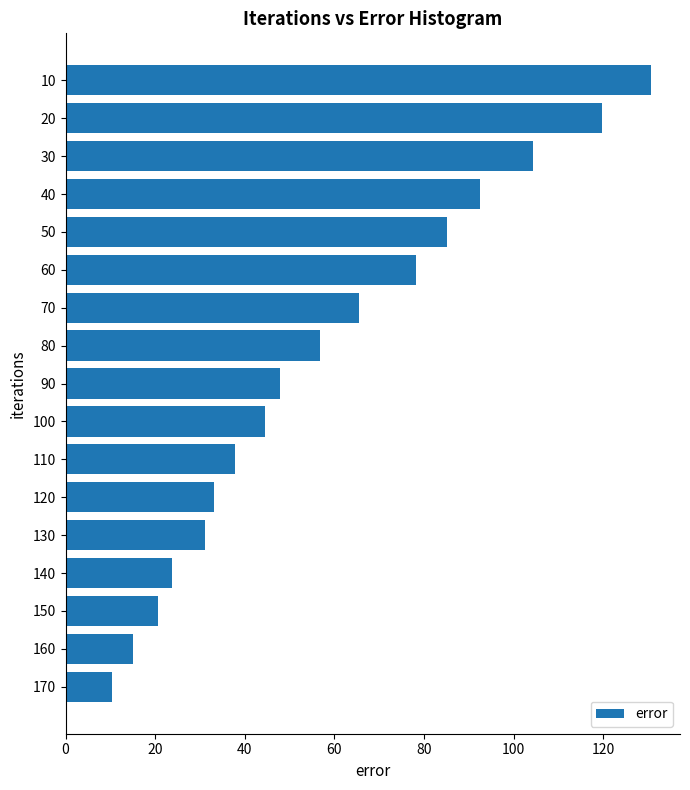

What is the value of the 2nd bar from the top?

119.7